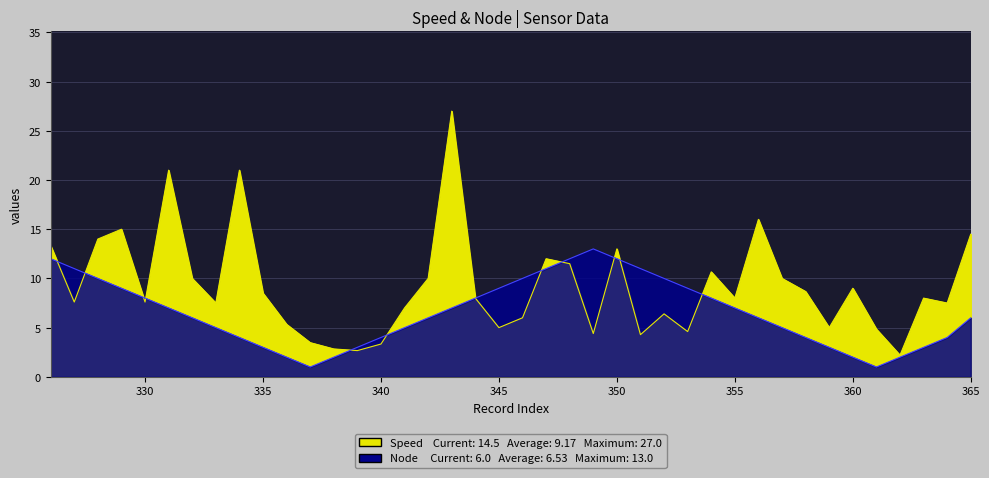

Reading left to right, what are all the values shown in this chart?

Speed: 326=13.3	327=7.6	328=14.0	329=15.0	330=7.6	331=21.0	332=10.0	333=7.5	334=21.0	335=8.5	336=5.3	337=3.5	338=2.8	339=2.7	340=3.3	341=7.0	342=10.0	343=27.0	344=8.0	345=5.0	346=6.0	347=12.0	348=11.5	349=4.4	350=13.0	351=4.3	352=6.4	353=4.6	354=10.7	355=8.0	356=16.0	357=10.0	358=8.7	359=5.0	360=9.0	361=4.8	362=2.2	363=8.0	364=7.5	365=14.5
Node: 326=12.0	327=11.0	328=10.0	329=9.0	330=8.0	331=7.0	332=6.0	333=5.0	334=4.0	335=3.0	336=2.0	337=1.0	338=2.0	339=3.0	340=4.0	341=5.0	342=6.0	343=7.0	344=8.0	345=9.0	346=10.0	347=11.0	348=12.0	349=13.0	350=12.0	351=11.0	352=10.0	353=9.0	354=8.0	355=7.0	356=6.0	357=5.0	358=4.0	359=3.0	360=2.0	361=1.0	362=2.0	363=3.0	364=4.0	365=6.0